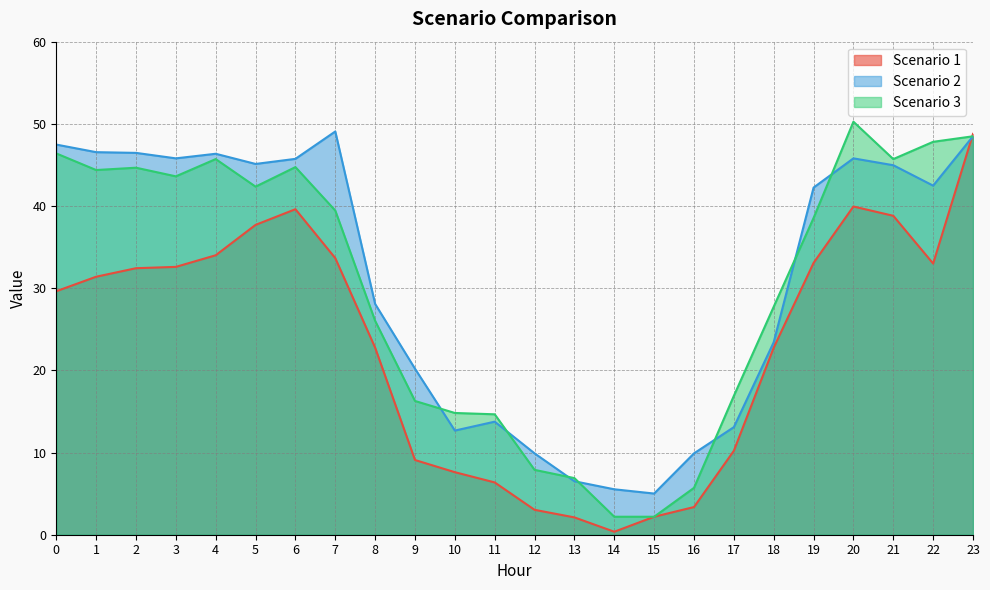

The Scenario 1 series shows 0.4 at 14. True or false?

True